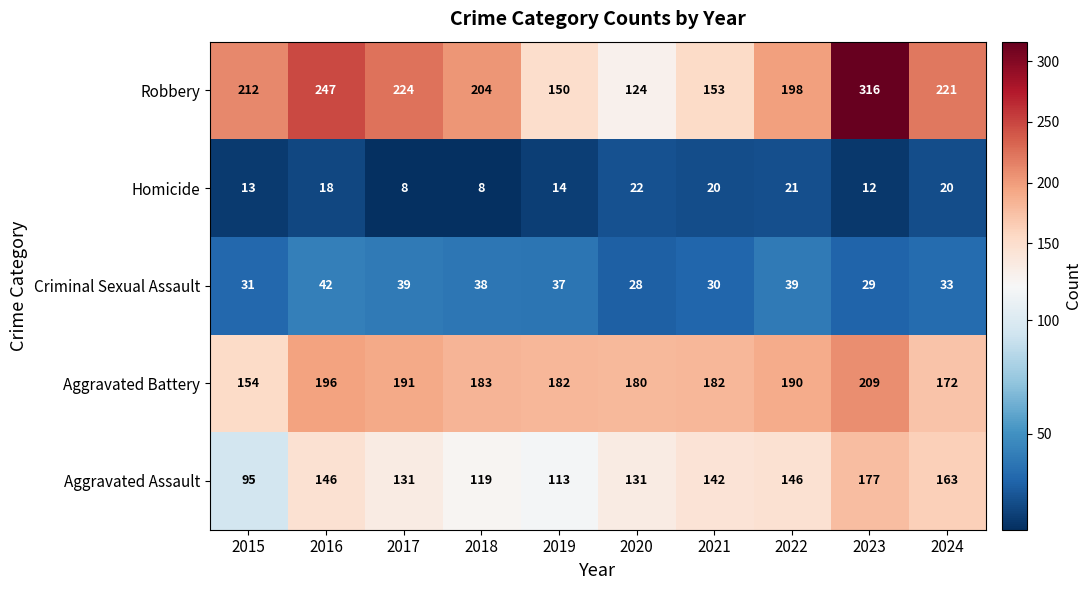

At which category is the sum across all series the highest?

2023